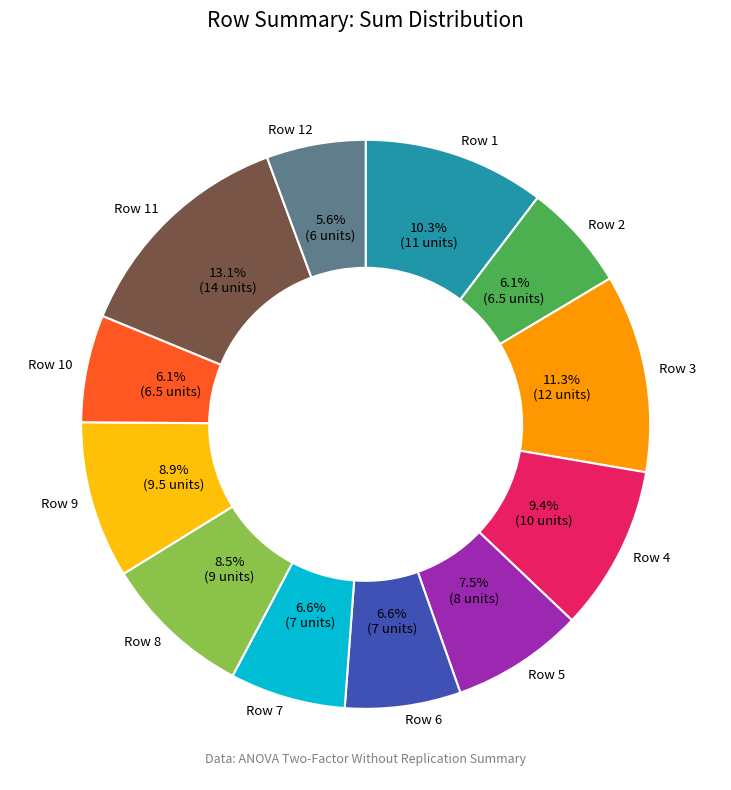

Which has a higher value, Row 1 or Row 2?

Row 1